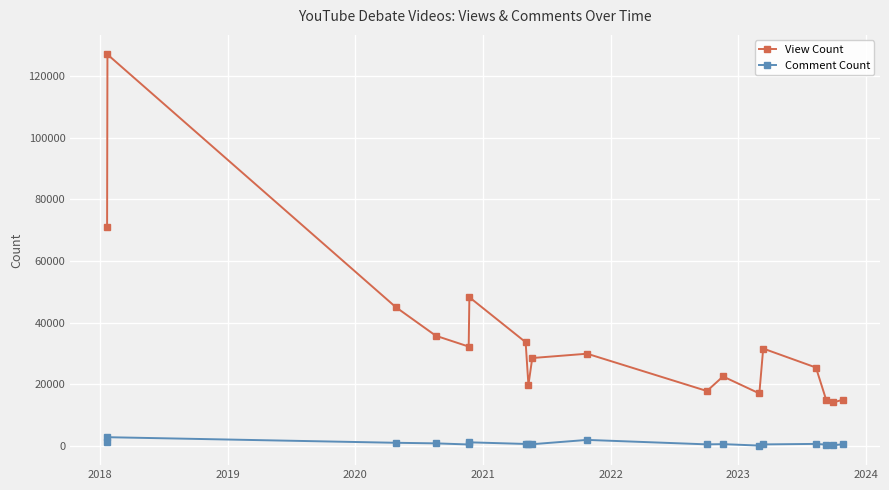

List the series in order of their overall mean, lowest first.

Comment Count, View Count